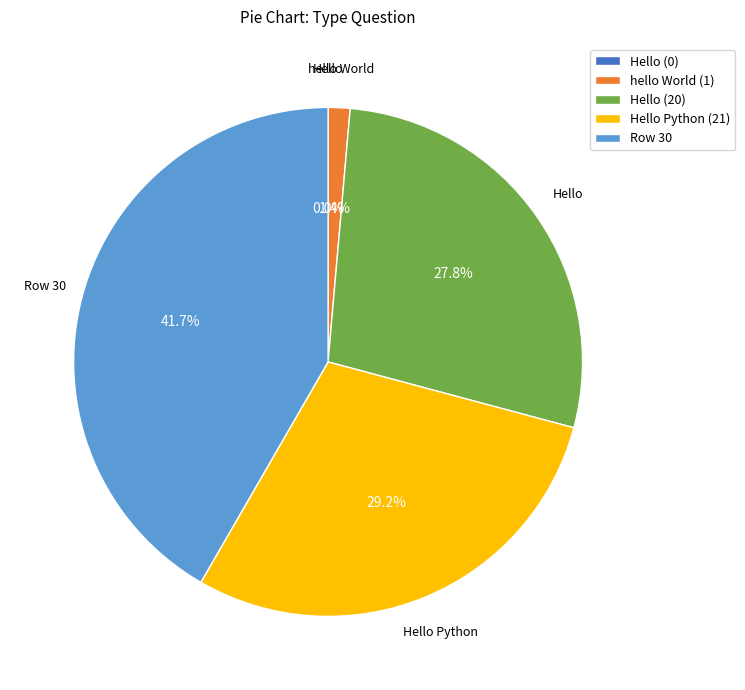

Which category has the smallest portion of the pie?

Hello